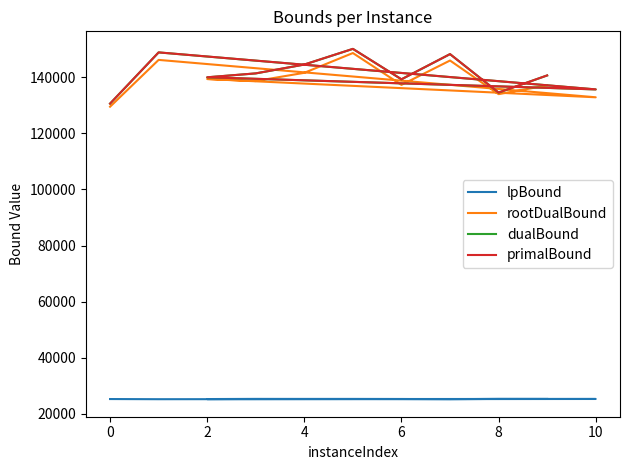

True or false: primalBound and lpBound cross at least once.

False